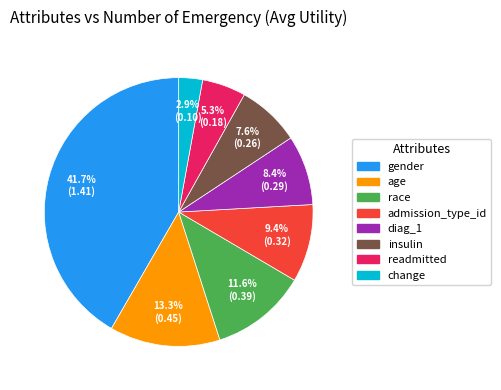

True or false: readmitted accounts for 17% of the total.

False